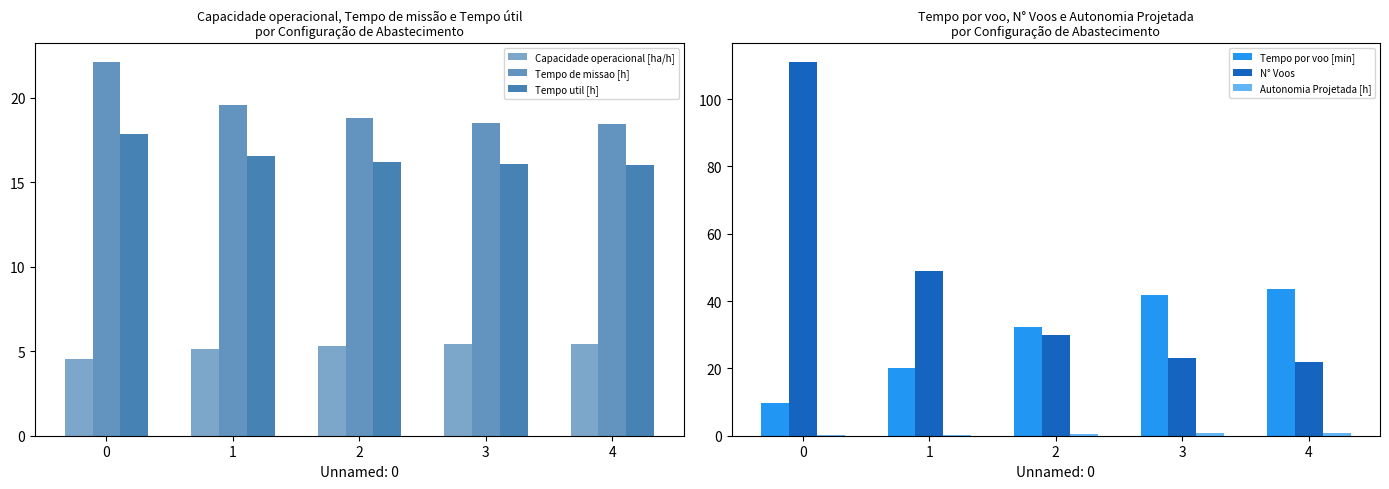

At 2, list the series in order from smallest to largest.

Autonomia Projetada [h], Capacidade operacional [ha/h], Tempo util [h], Tempo de missao [h], N° Voos, Tempo por voo [min]